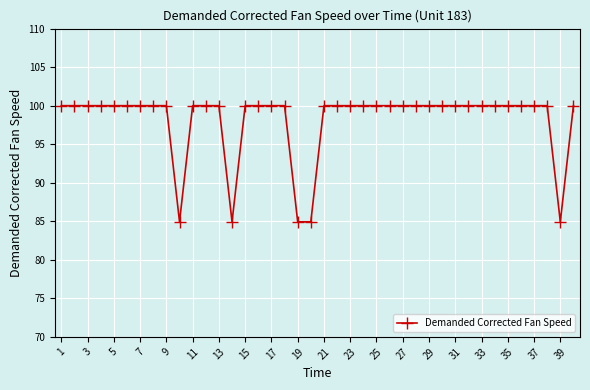

How many data points does each series have?

40